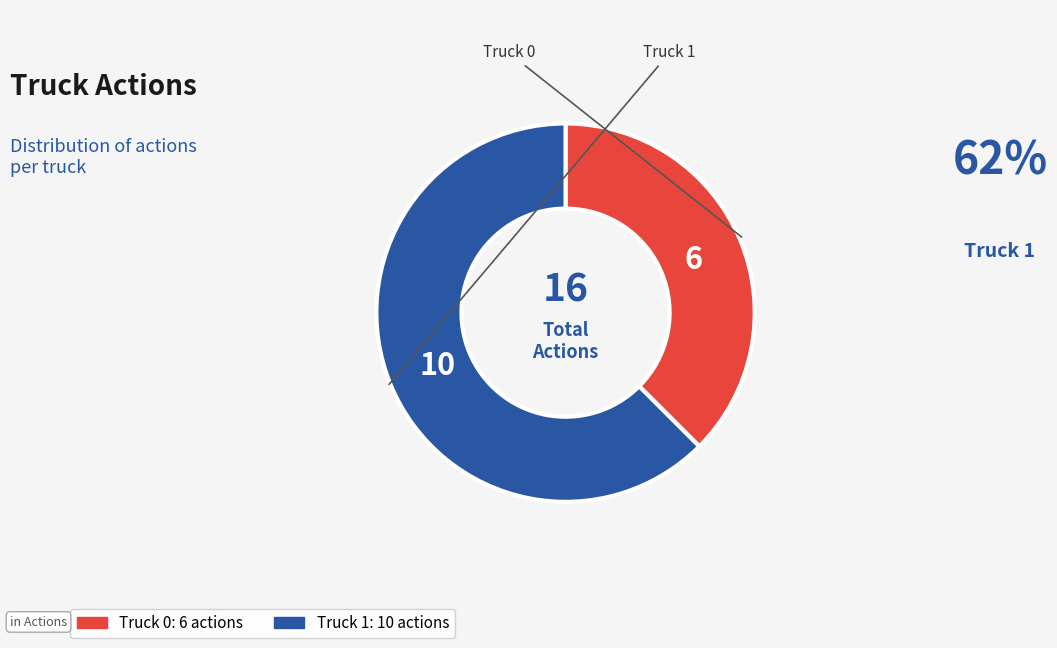

What percentage is the Truck 0 slice, to the nearest percent?

38%